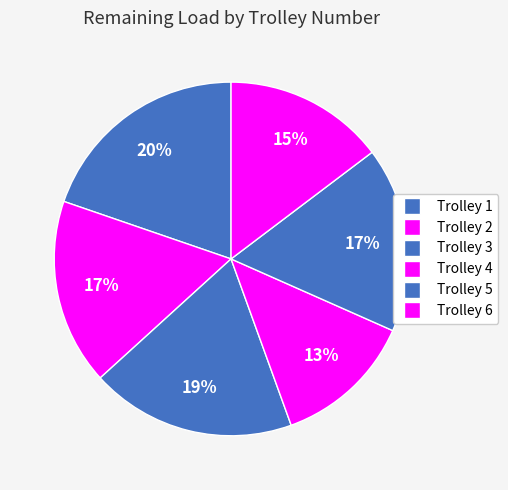

How many slices are in this pie chart?

6